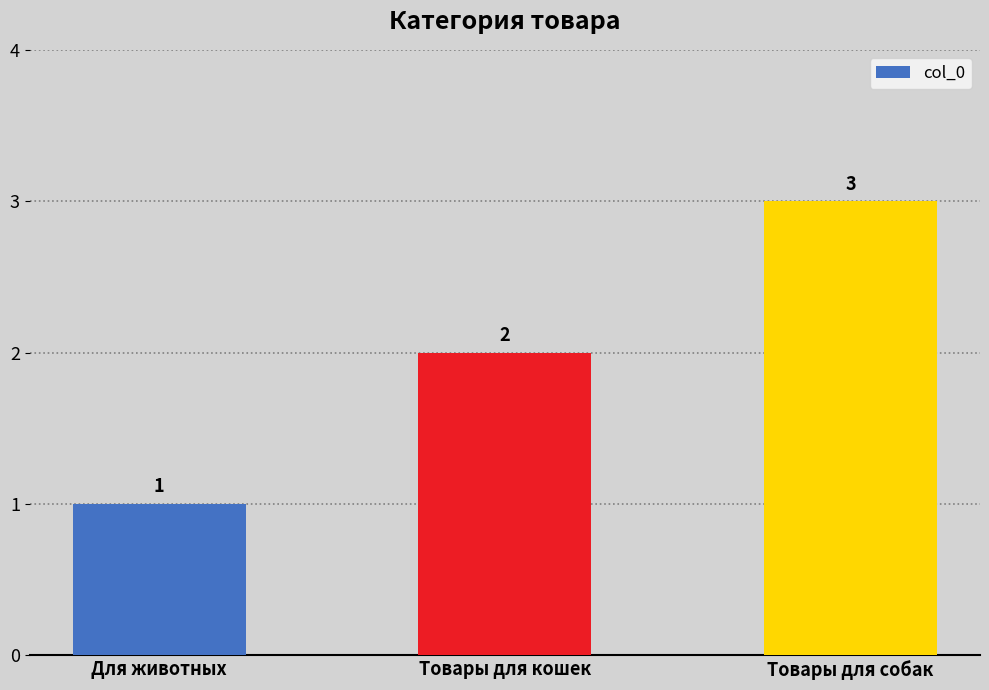

Is it true that the value at Товары для собак is 3?

True